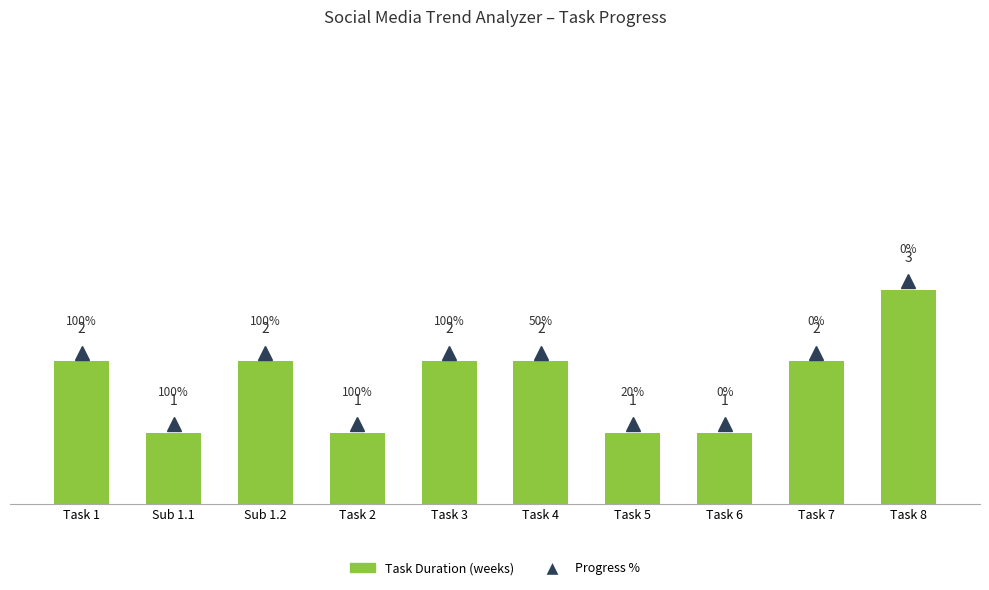

Reading left to right, list all the values displayed in this chart.

2	1	2	1	2	2	1	1	2	3